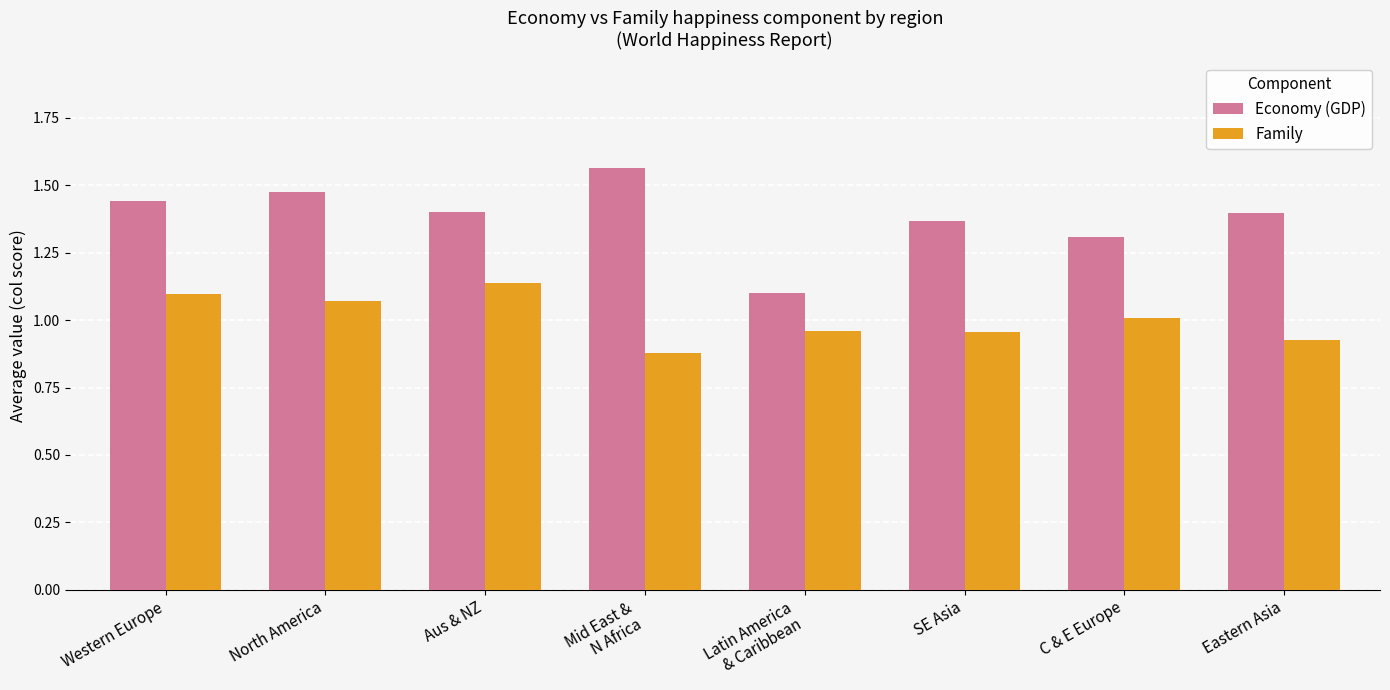

Where is Economy (GDP) nearest to the value 1?

Latin America
& Caribbean